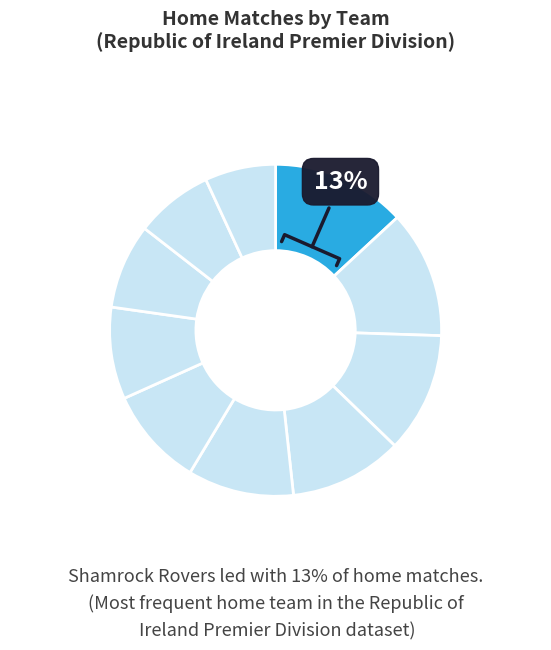

Rank the categories by value from lowest to highest.

UCD, Drogheda United, Cork City, Sligo Rovers, Dundalk, Bohemians Dublin, Shelbourne, St Patricks, Derry City, Shamrock Rovers